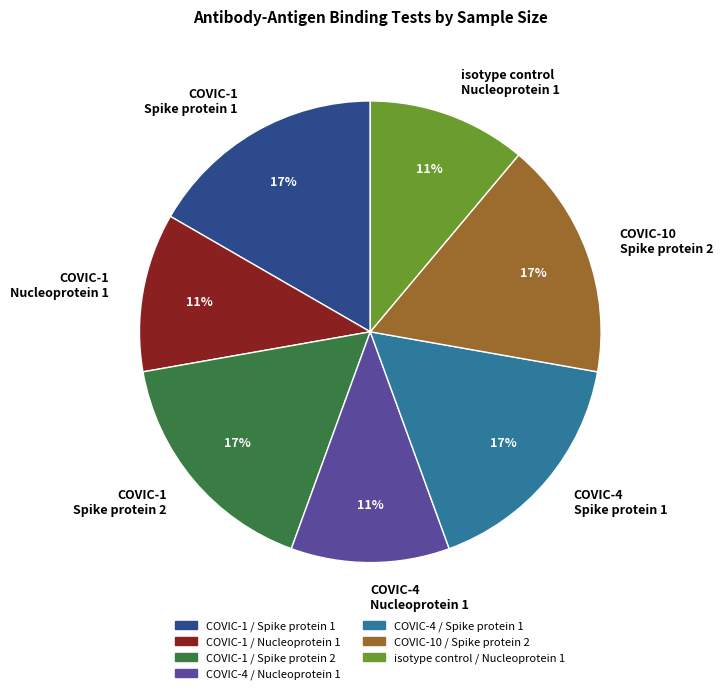

Combined, do COVIC-1 Spike protein 1 and COVIC-4 Nucleoprotein 1 account for over 50%?

No